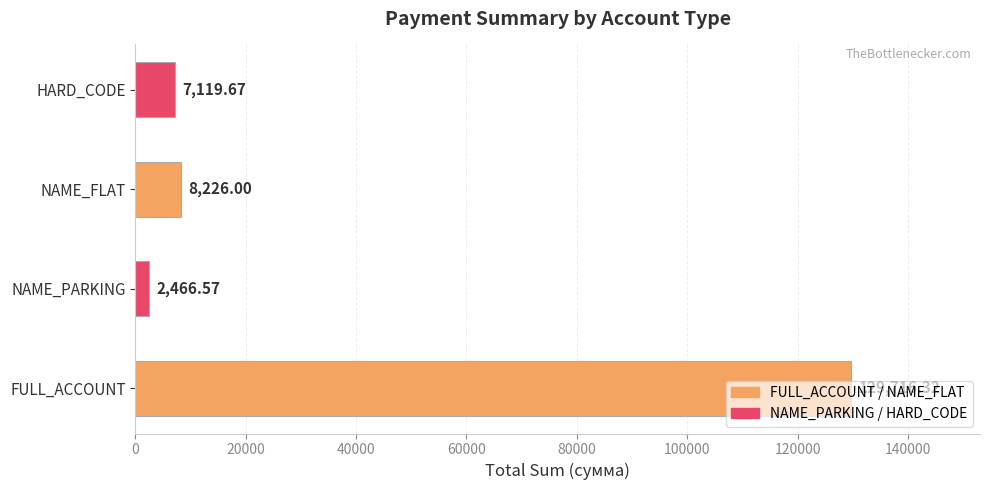

At which category does the chart reach its minimum across all series?

NAME_PARKING